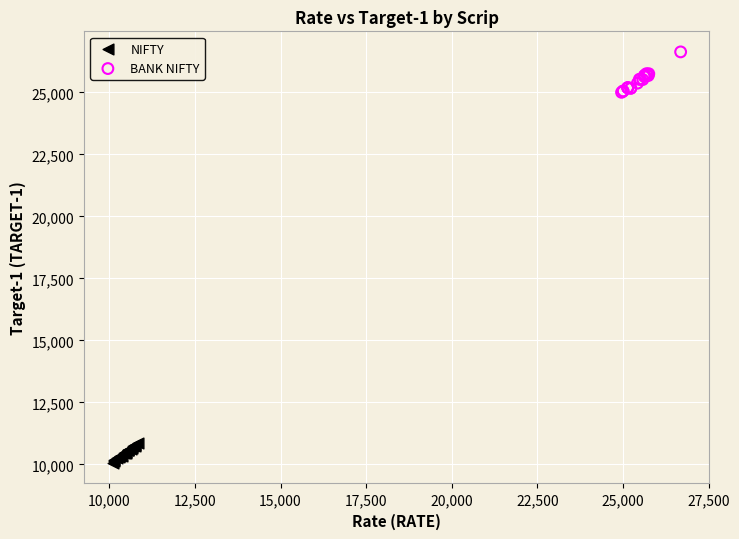

Which series contains the highest Y value?

BANK NIFTY